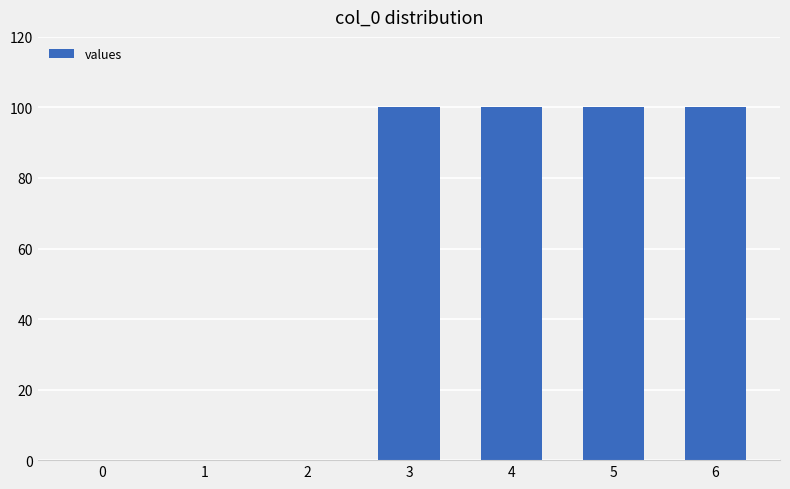

Reading right to left, transcribe all the data shown in this chart.

6=100	5=100	4=100	3=100	2=0	1=0	0=0